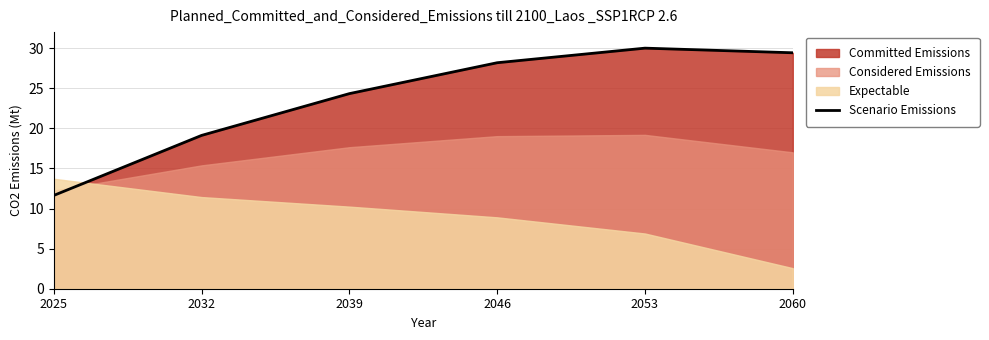

Reading right to left, extract all data points from this chart.

2060=29.4	2053=30.0	2046=28.2	2039=24.3	2032=19.1	2025=11.6